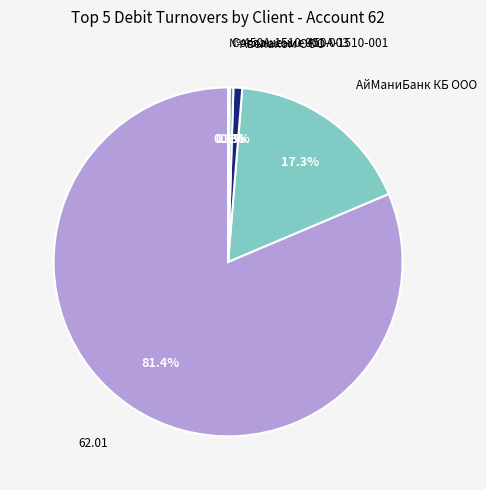

Does any single category account for the majority?

Yes